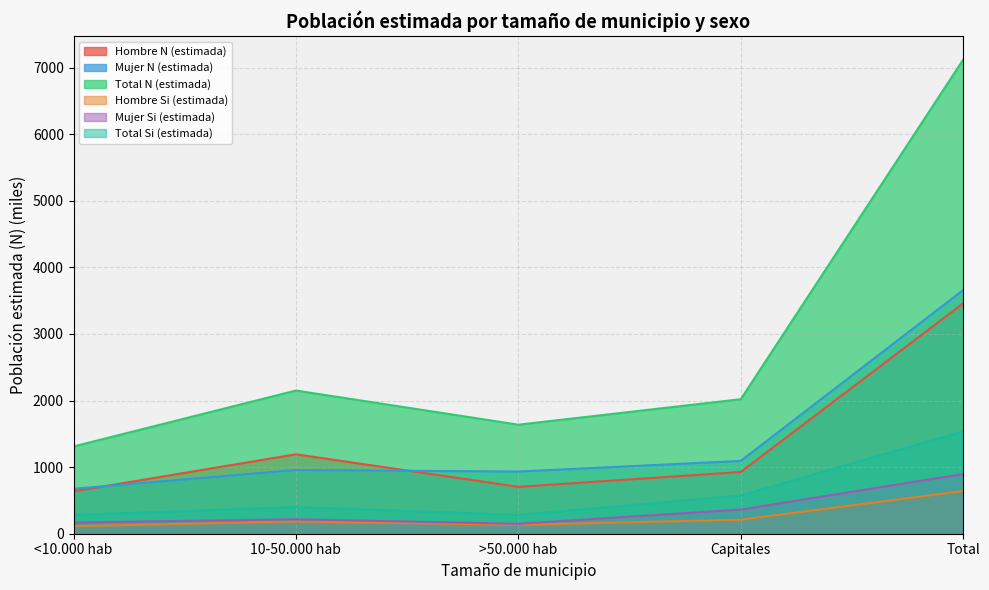

In Total Si (estimada), how many points are lower than both neighbors (excluding endpoints)?

1